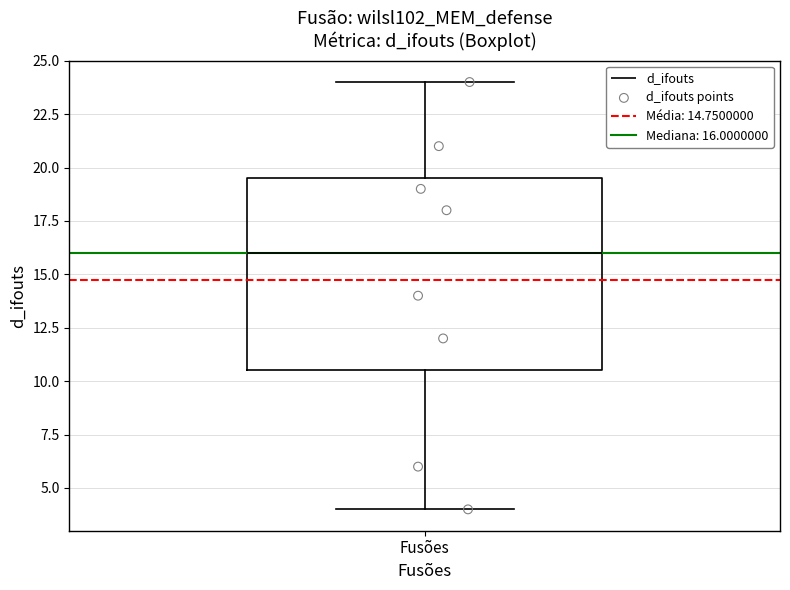

Where is the lower edge of the box for Fusões on the y-axis? The values are not printed on the chart, so give them approximately, as read against the axis.

10.5